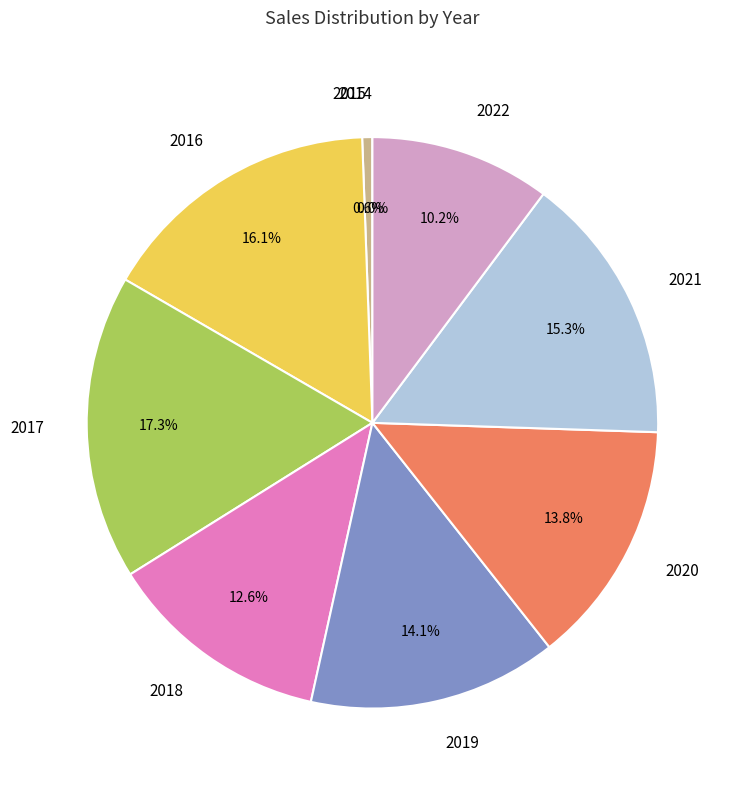

What is the total percentage of 2020 and 2017?

31.1%